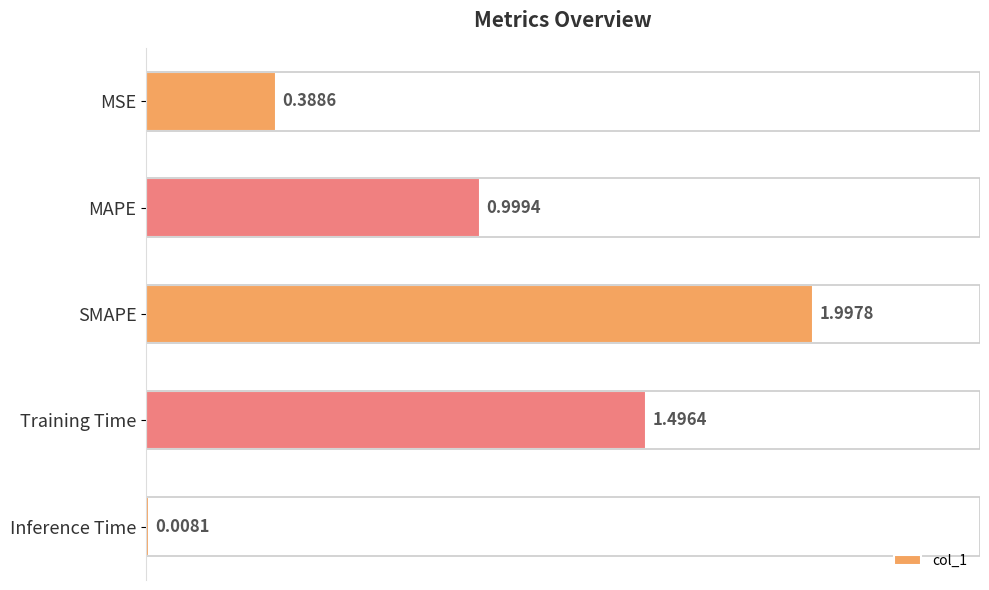

What is the label of the 1st bar from the bottom?

Inference Time